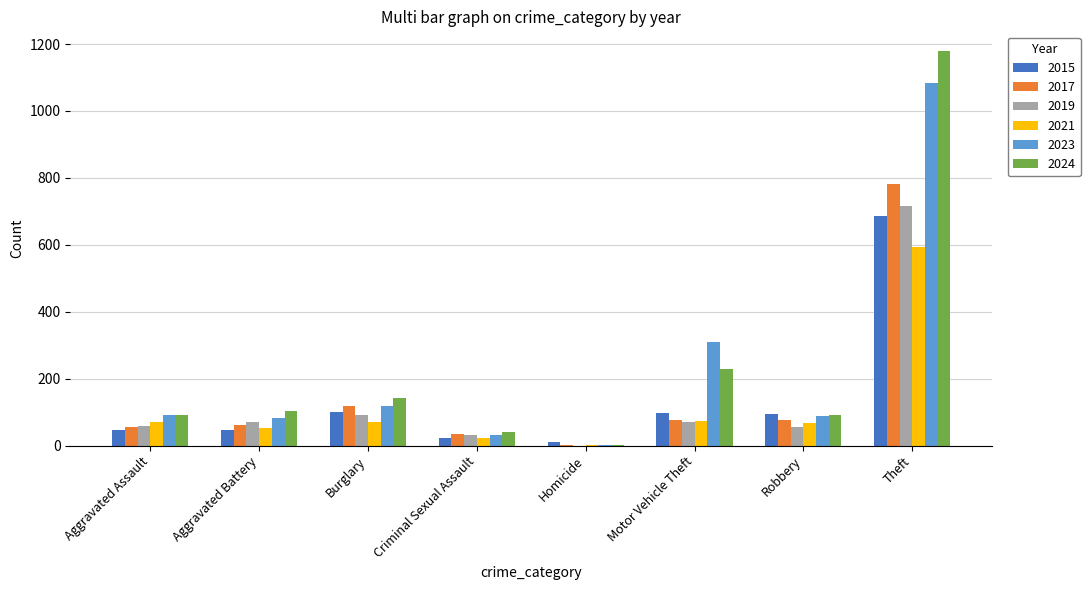

Are the bars horizontal?

No